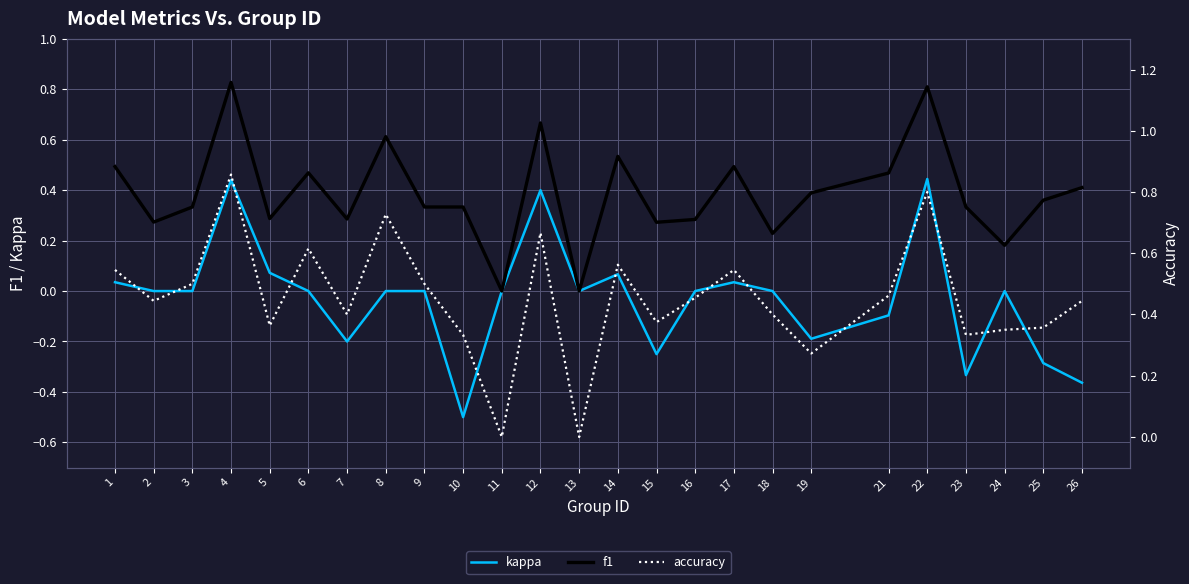

After their last crossing, which series has the higher values: accuracy or f1?

accuracy